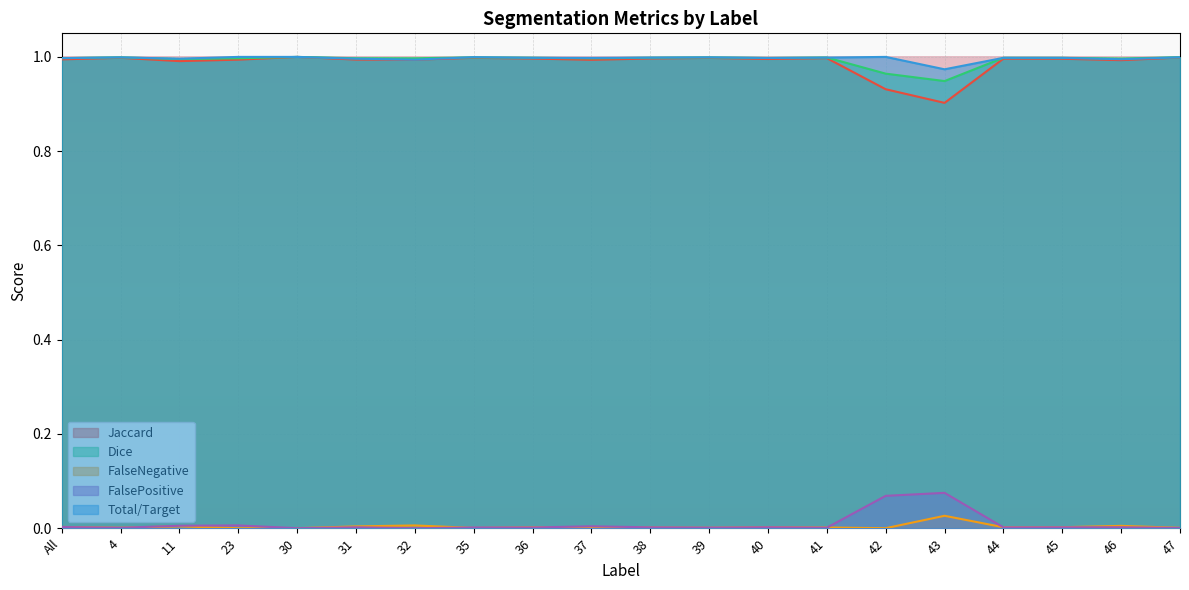

What is the label of the 7th point from the left?

32